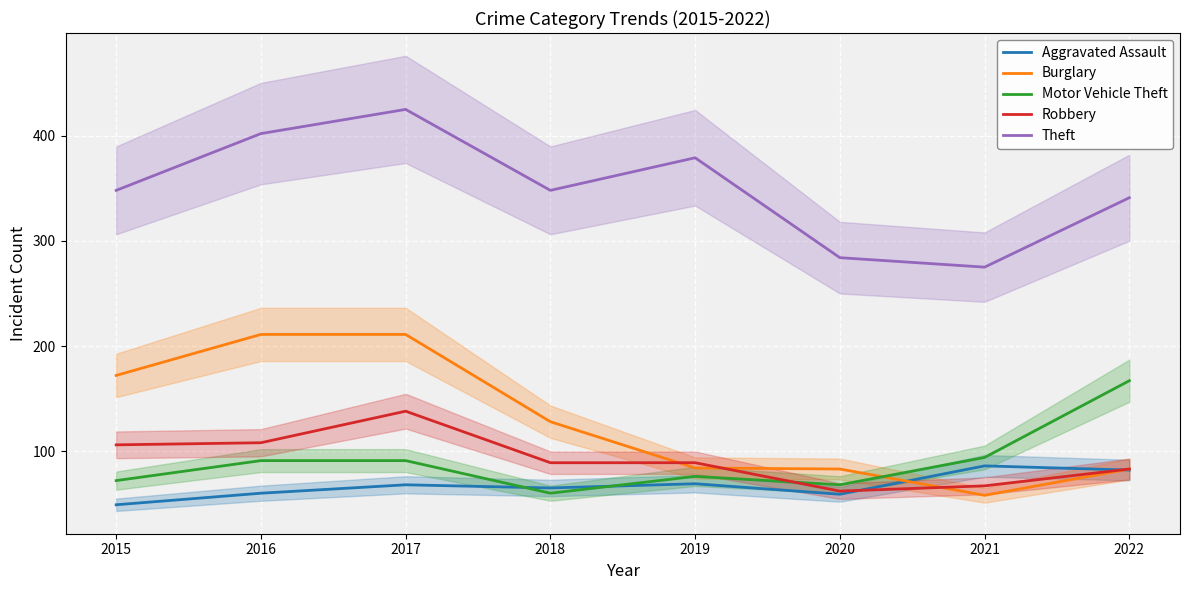

At which category does Aggravated Assault reach its first local peak?

2017